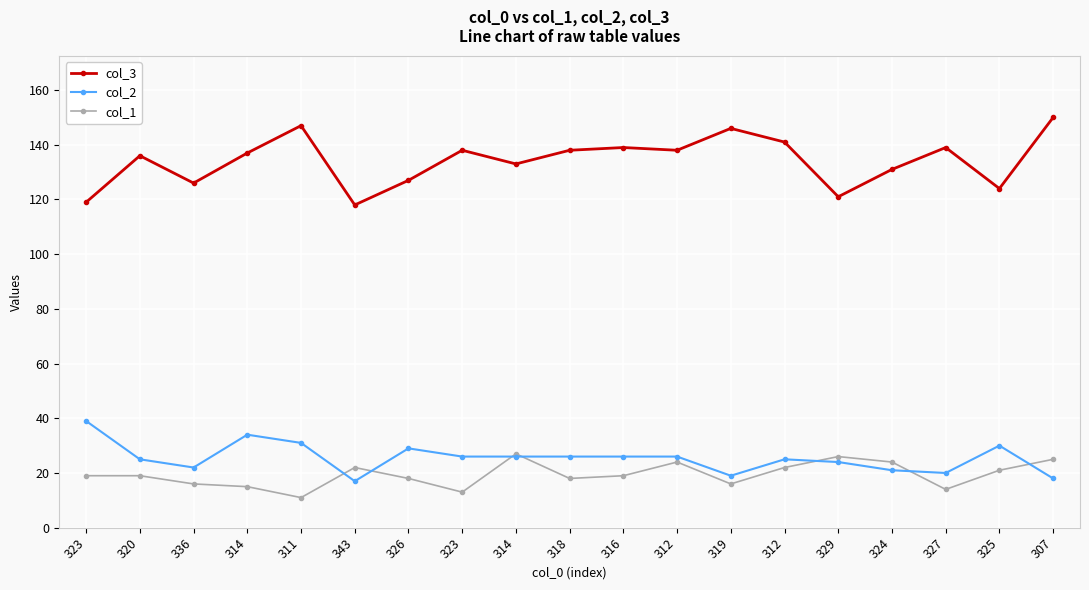

List the labels in order of col_1 value, largest first.

314, 329, 307, 312, 324, 343, 312, 325, 323, 320, 316, 326, 318, 336, 319, 314, 327, 323, 311